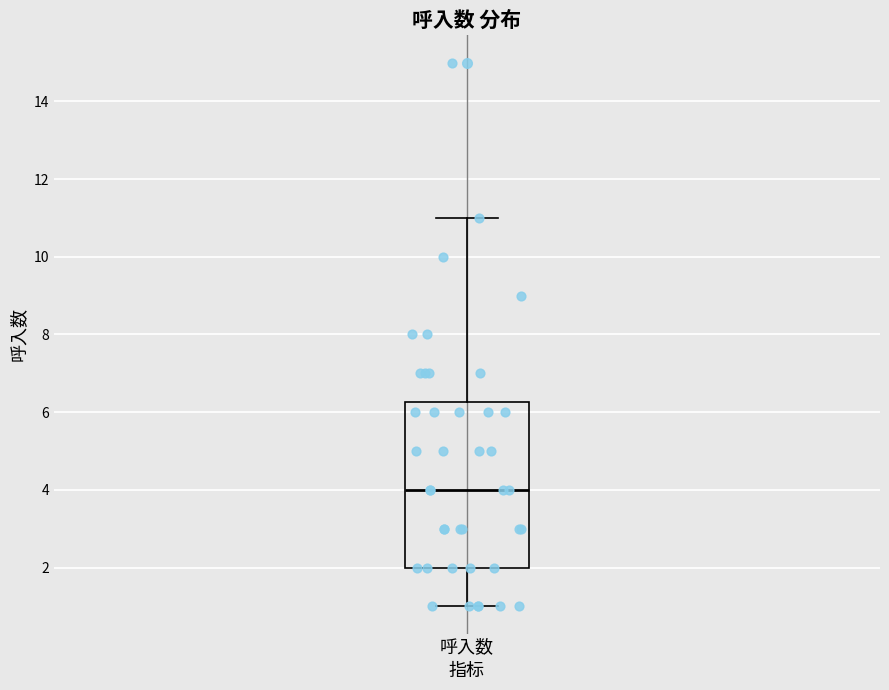

Read this box plot against the y-axis: the position of the median line, the range covered by the box, and the ends of both whiskers. The values are not printed on the chart, so give them approximately, as read against the axis.

median 4.0, box 2.0 to 6.2, whiskers 1.0 to 11.0